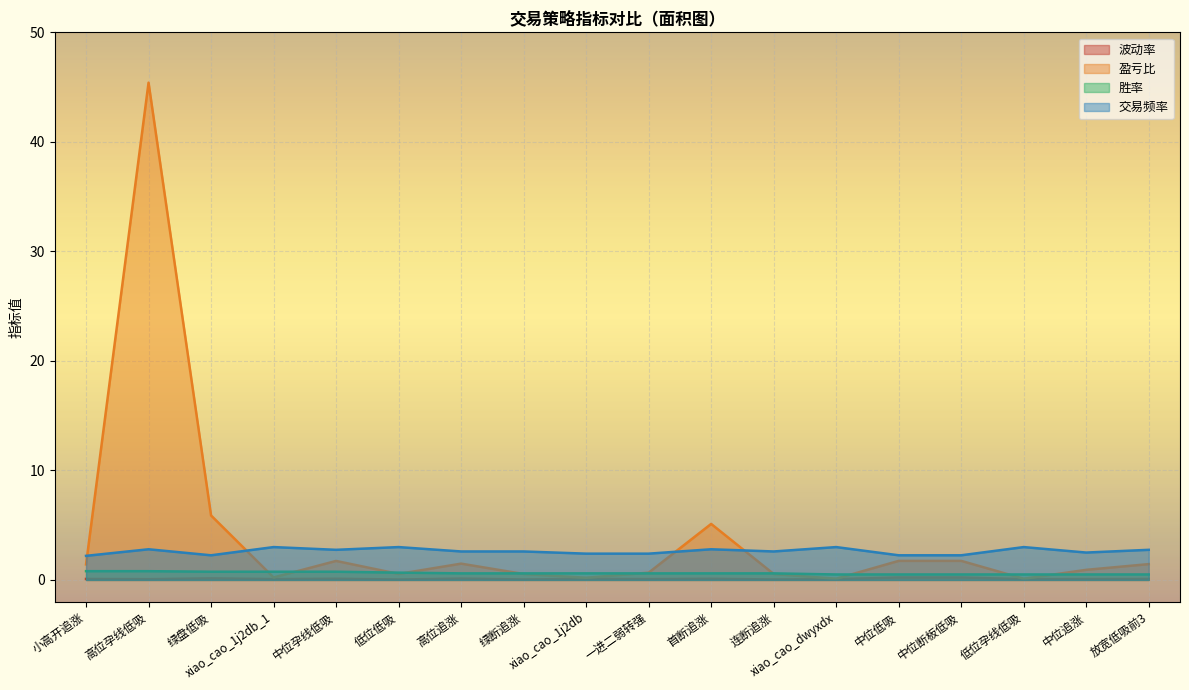

The 胜率 series shows 1.0 at 低位低吸. True or false?

False